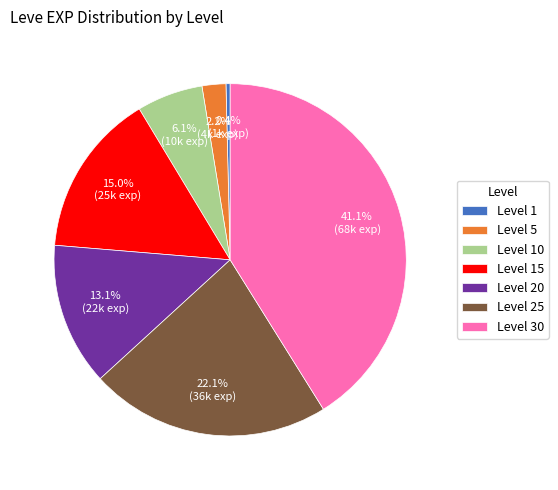

How many segments does this pie chart have?

7